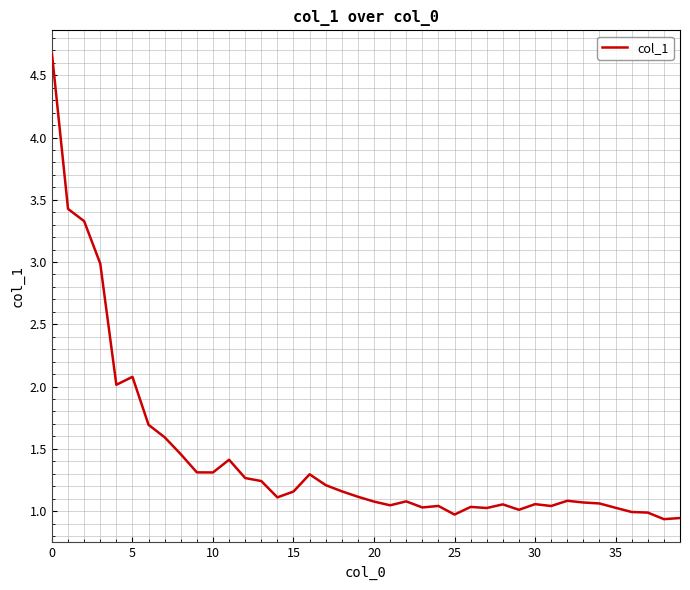

What is the difference between the maximum and minimum values?

3.7